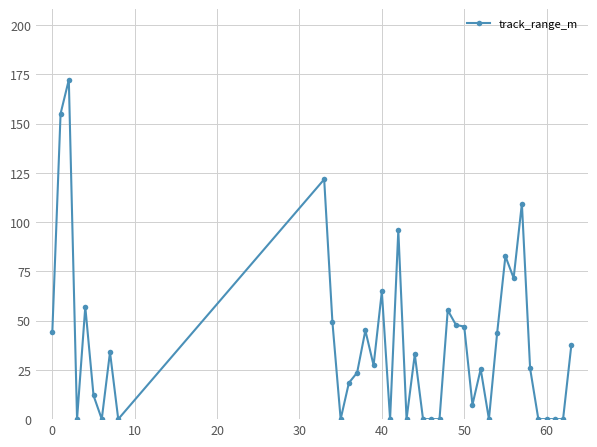

True or false: there are more than 2 points higher than both neighbors.

True